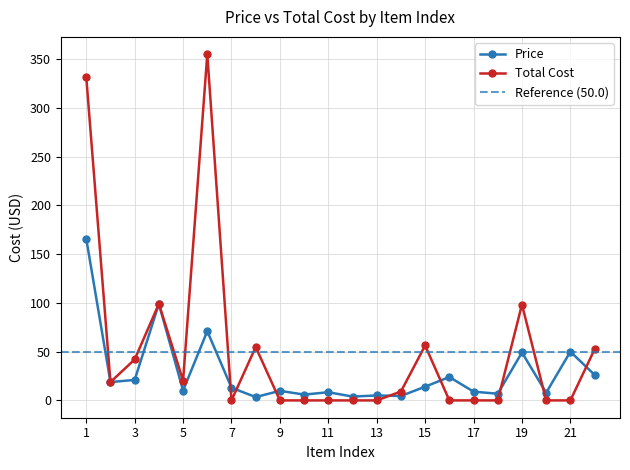

Is the value of Price at 18 greater than the value of Total Cost at 16?

Yes